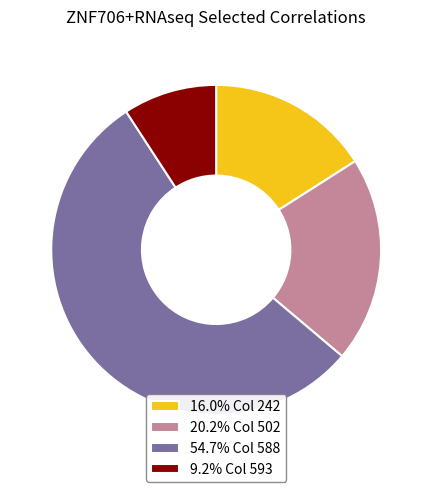

How many slices are in this pie chart?

4